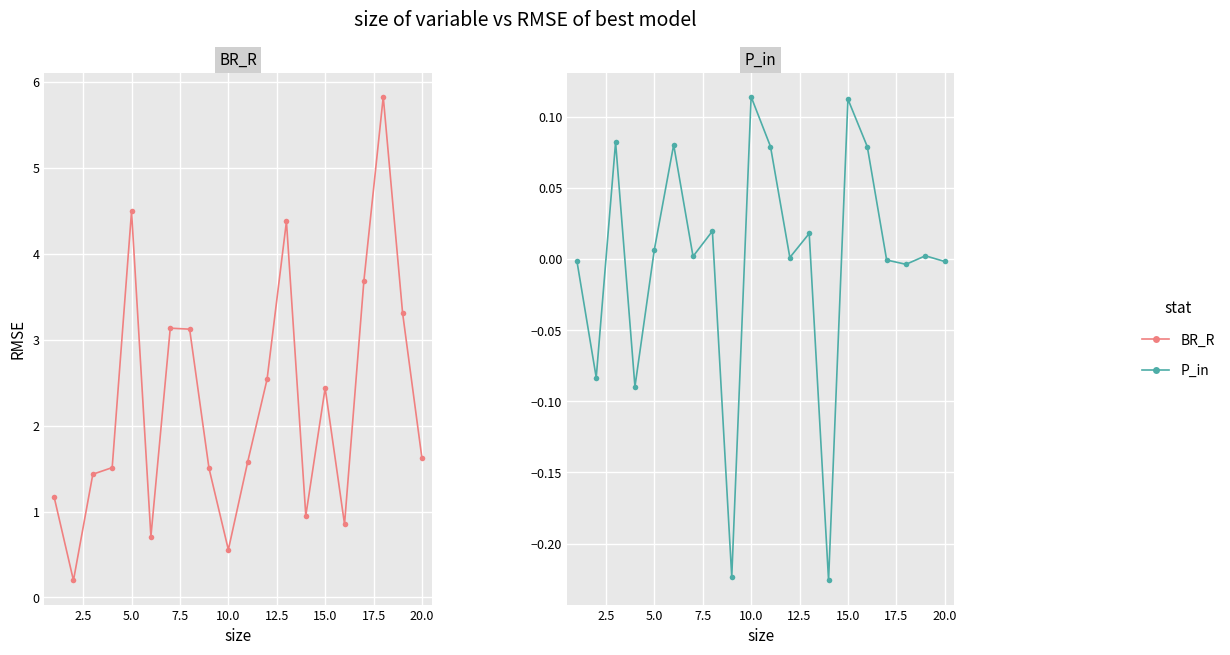

True or false: P_in has a value of 0.0 at 17.5.

False